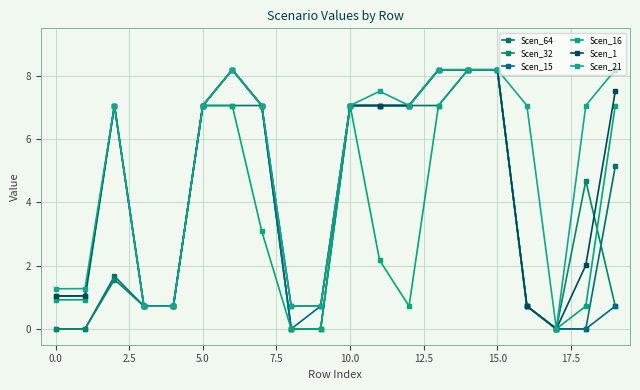

How many interior local valleys does the Scen_16 series have?

2